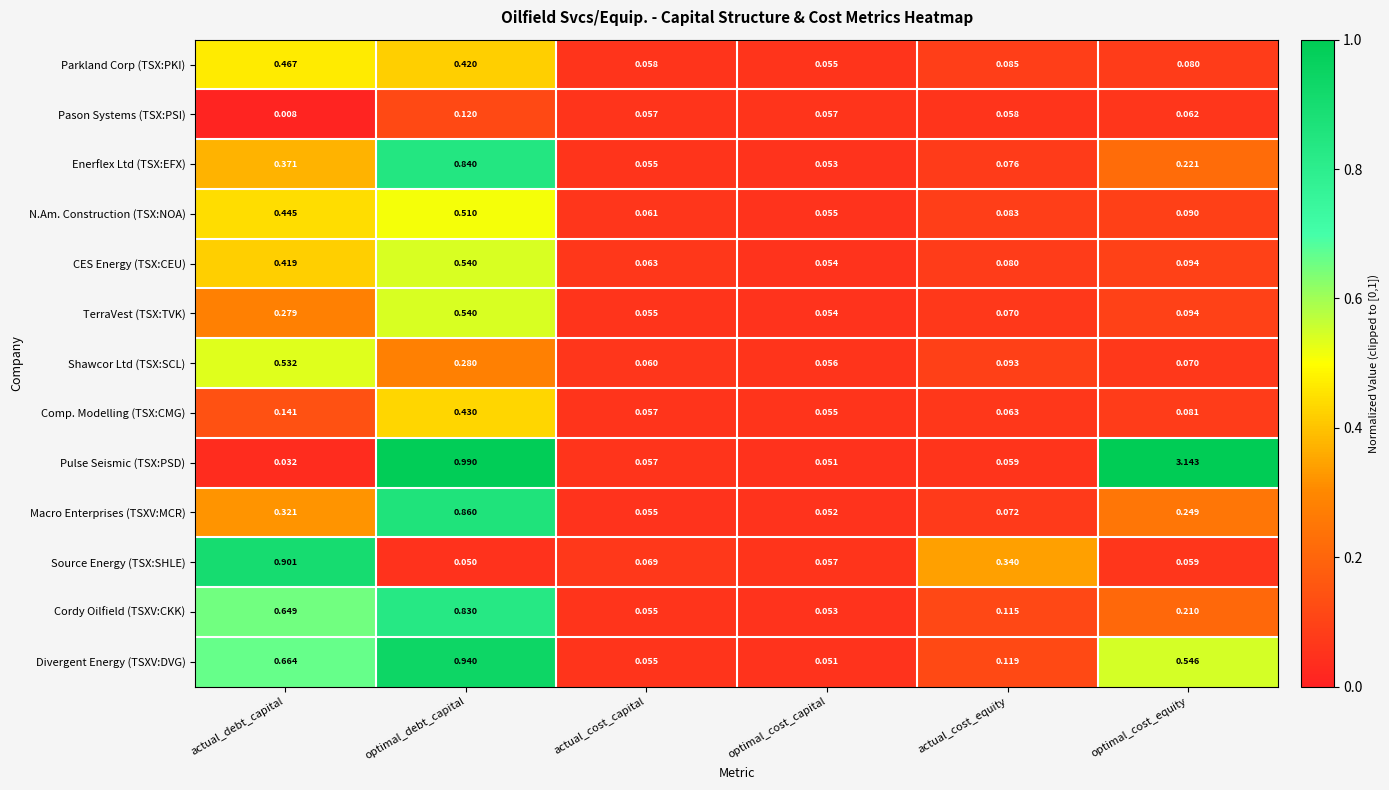

List the labels in order of Divergent Energy (TSXV:DVG) value, smallest first.

optimal_cost_capital, actual_cost_capital, actual_cost_equity, optimal_cost_equity, actual_debt_capital, optimal_debt_capital